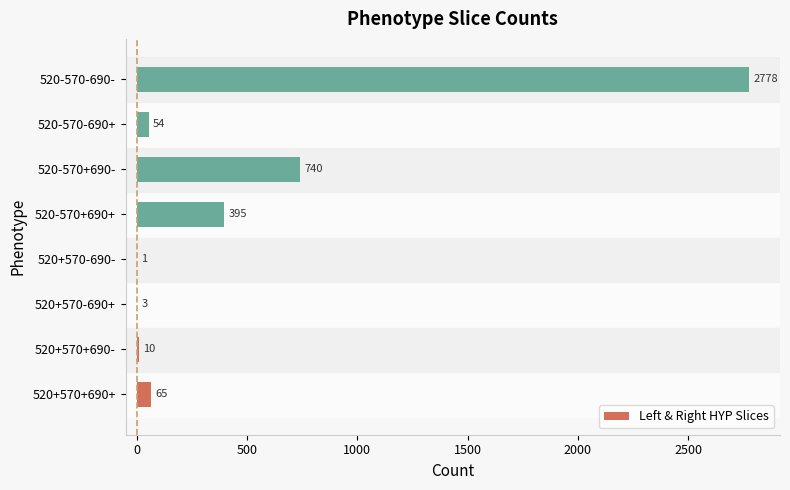

Read the value at 520+570+690+, to the nearest 100.

100